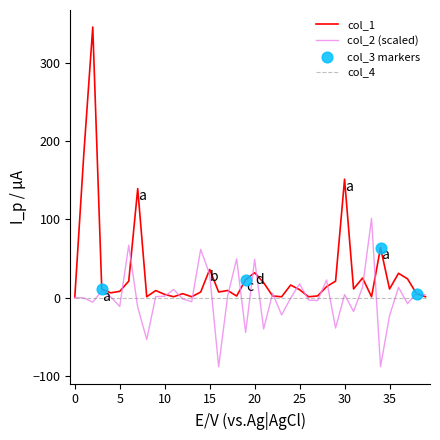

Which series has the largest range (max minus min)?

col_1